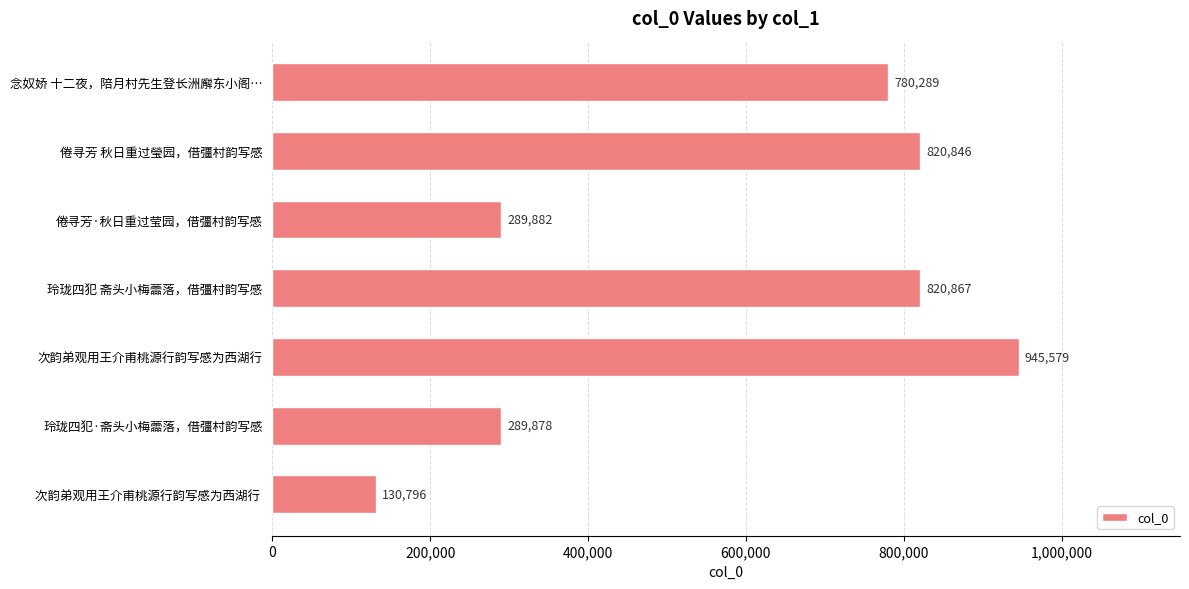

Reading top to bottom, what are all the values shown in this chart?

780289	820846	289882	820867	945579	289878	130796